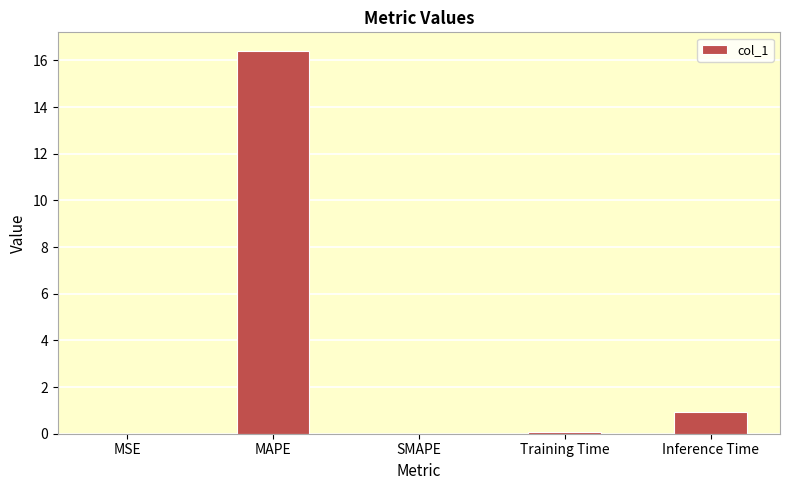

What is the sum of all values?

17.4